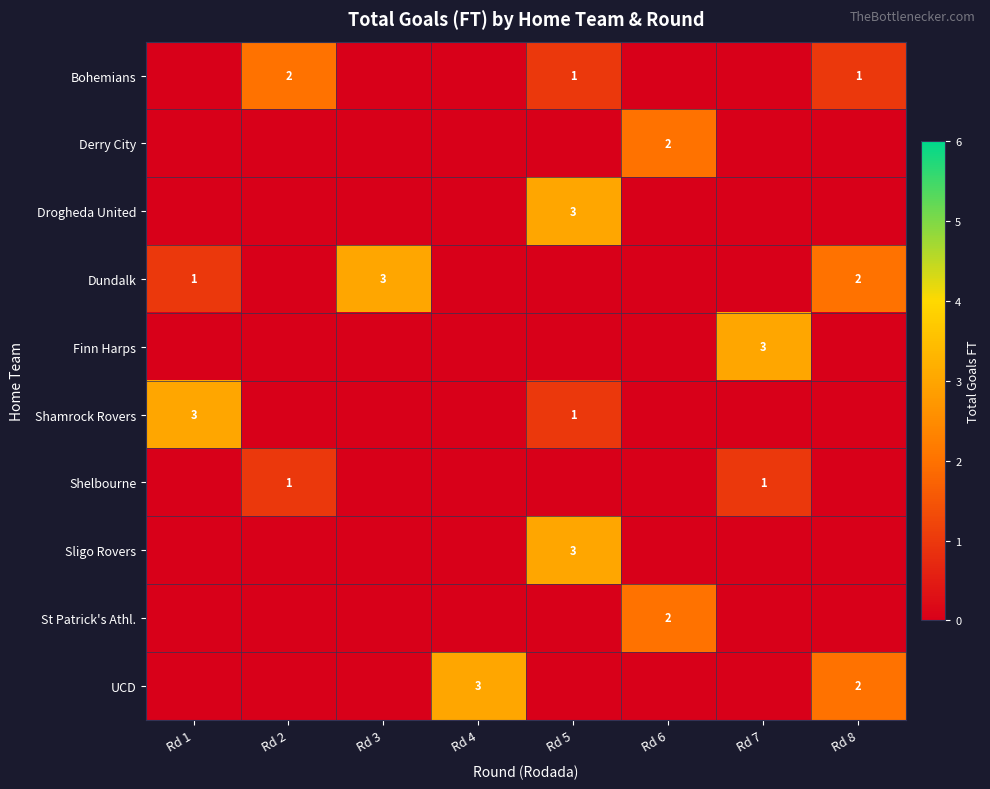

Between Rd 5 and Rd 7, which series saw the biggest shift?

Drogheda United